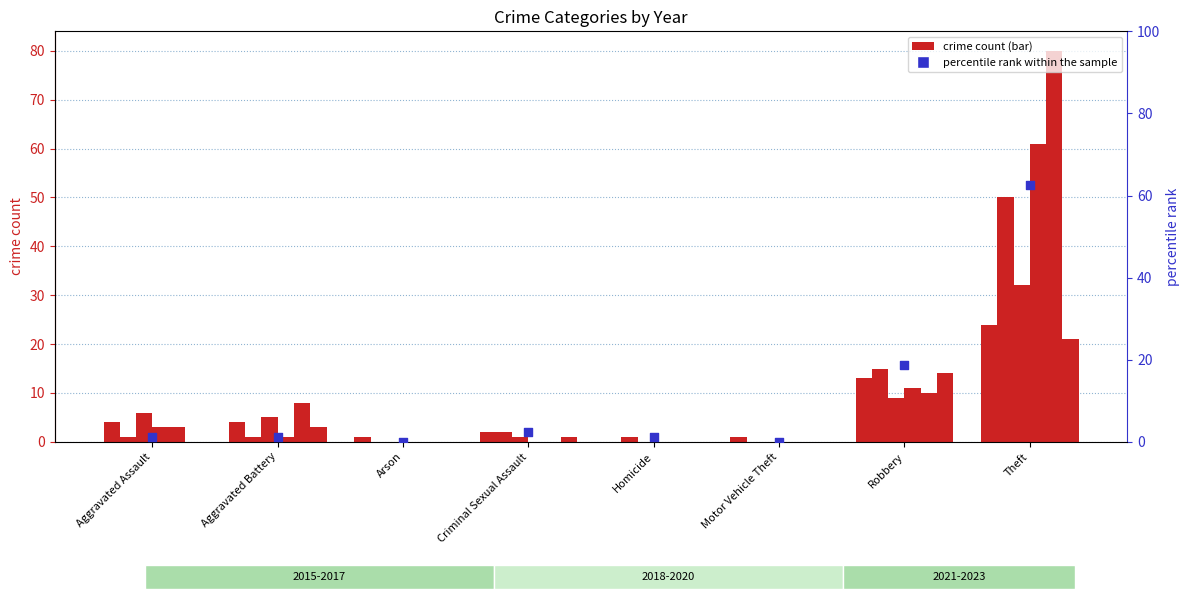

Which has a higher value, Arson or Aggravated Battery?

Aggravated Battery